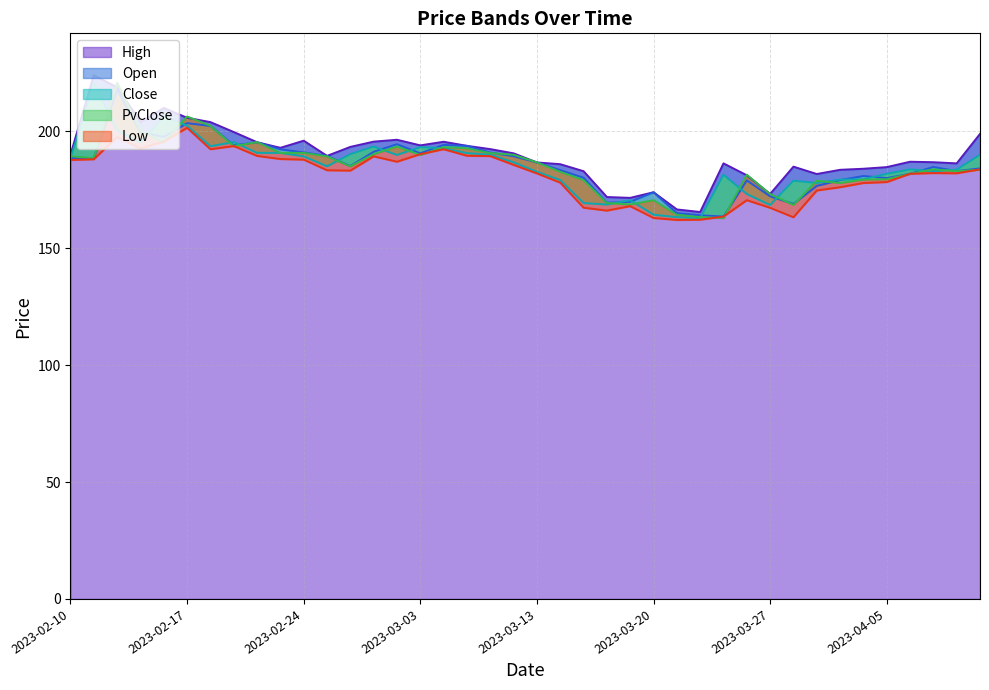

Between 2023-03-15 and 2023-03-28, which series saw the biggest shift?

Open